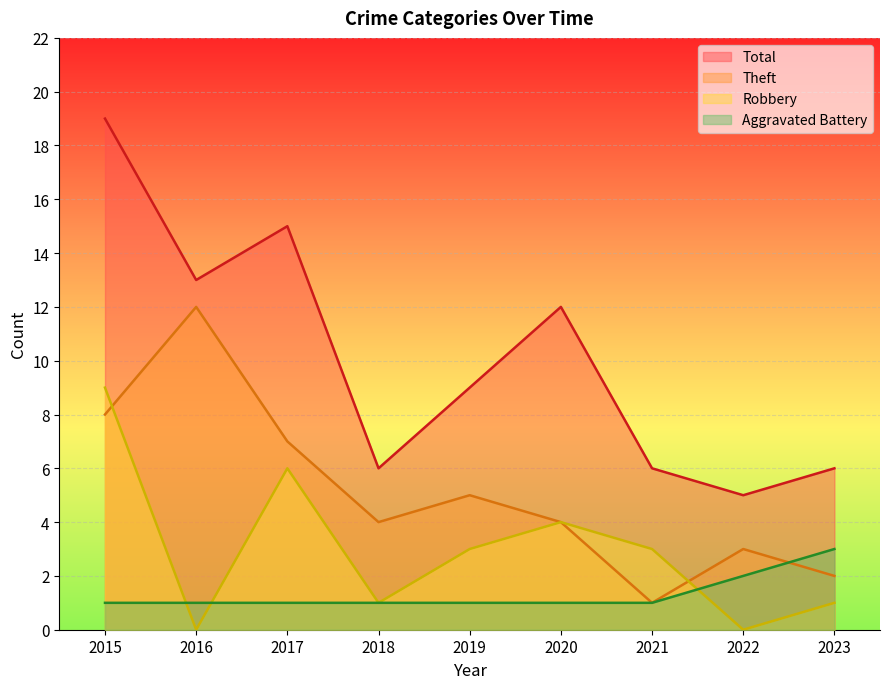

Is the value of Robbery at 2021 greater than the value of Aggravated Battery at 2015?

Yes